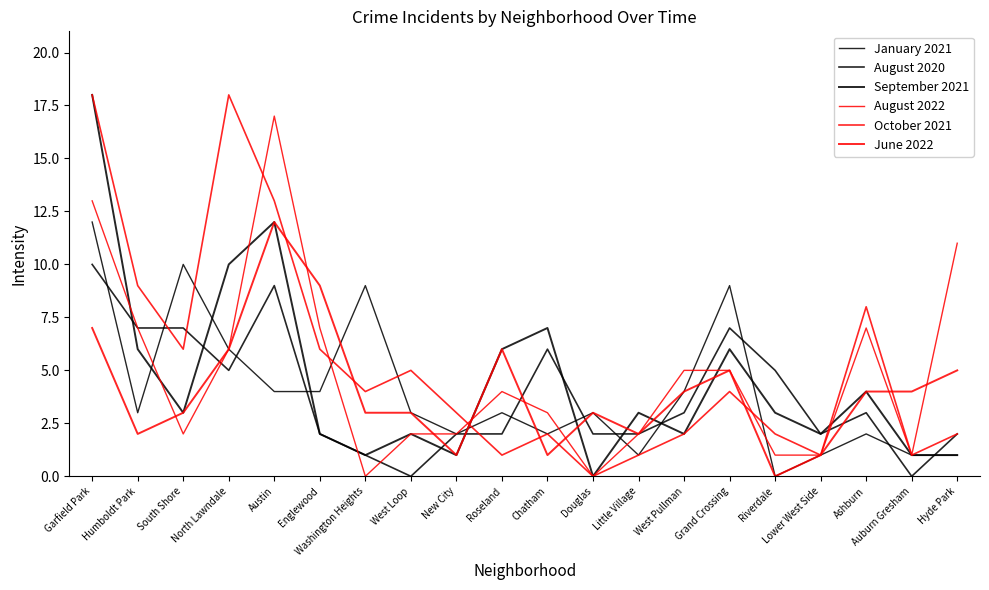

Does the chart display data point markers on the line(s)?

No